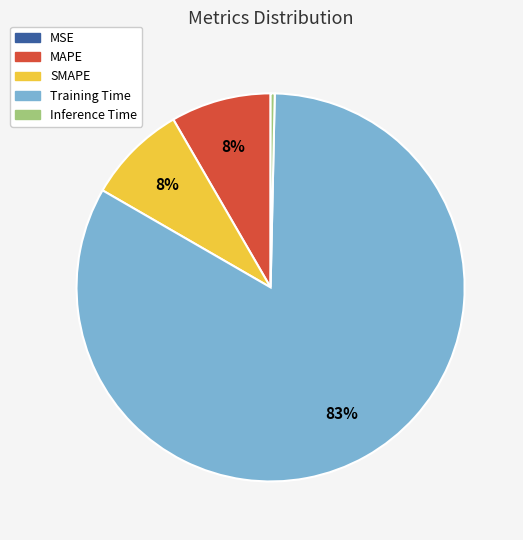

Is there any slice that represents more than half of the pie?

Yes